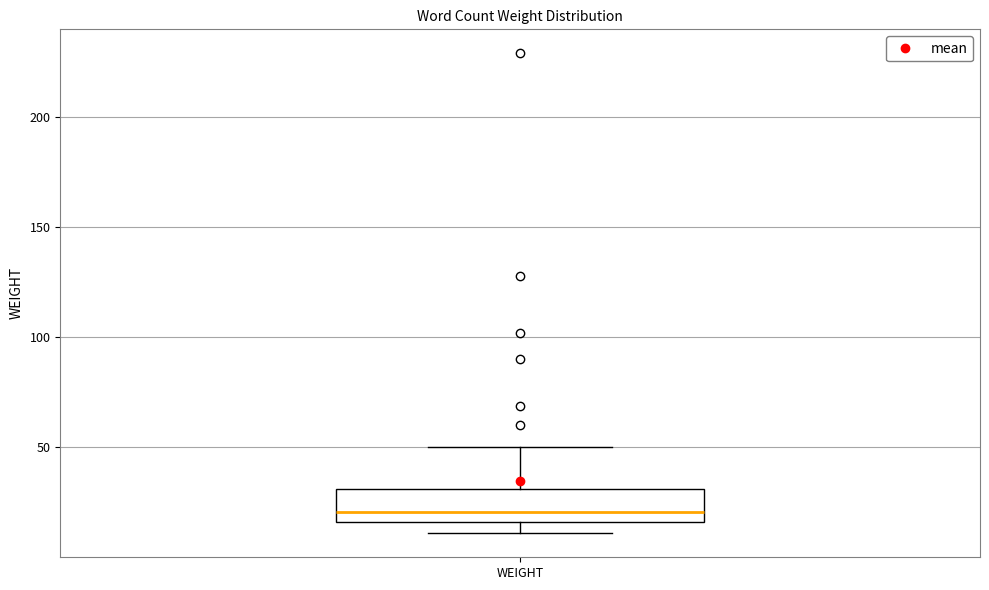

Where is the upper edge of the box for WEIGHT on the y-axis? The values are not printed on the chart, so give them approximately, as read against the axis.

30